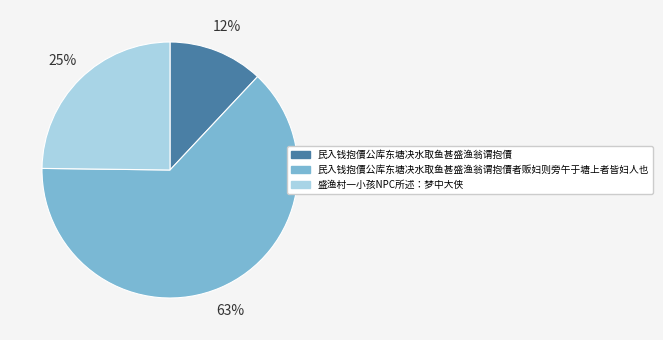

Rank the categories by value from highest to lowest.

民入钱抱儥公库东塘决水取鱼甚盛渔翁谓抱儥者贩妇则旁午于塘上者皆妇人也, 盛渔村一小孩NPC所述：梦中大侠, 民入钱抱儥公库东塘决水取鱼甚盛渔翁谓抱儥